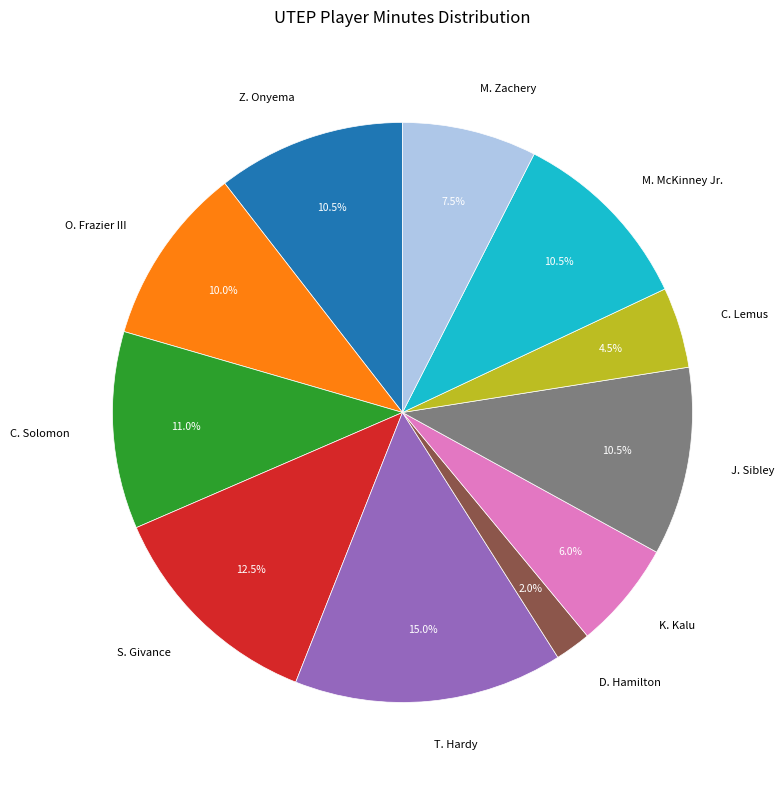

Count the number of slices in the pie.

11